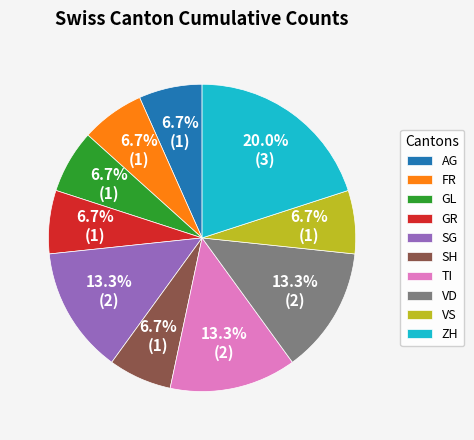

To the nearest percent, what is the difference between the largest and smallest slice percentages?

13%